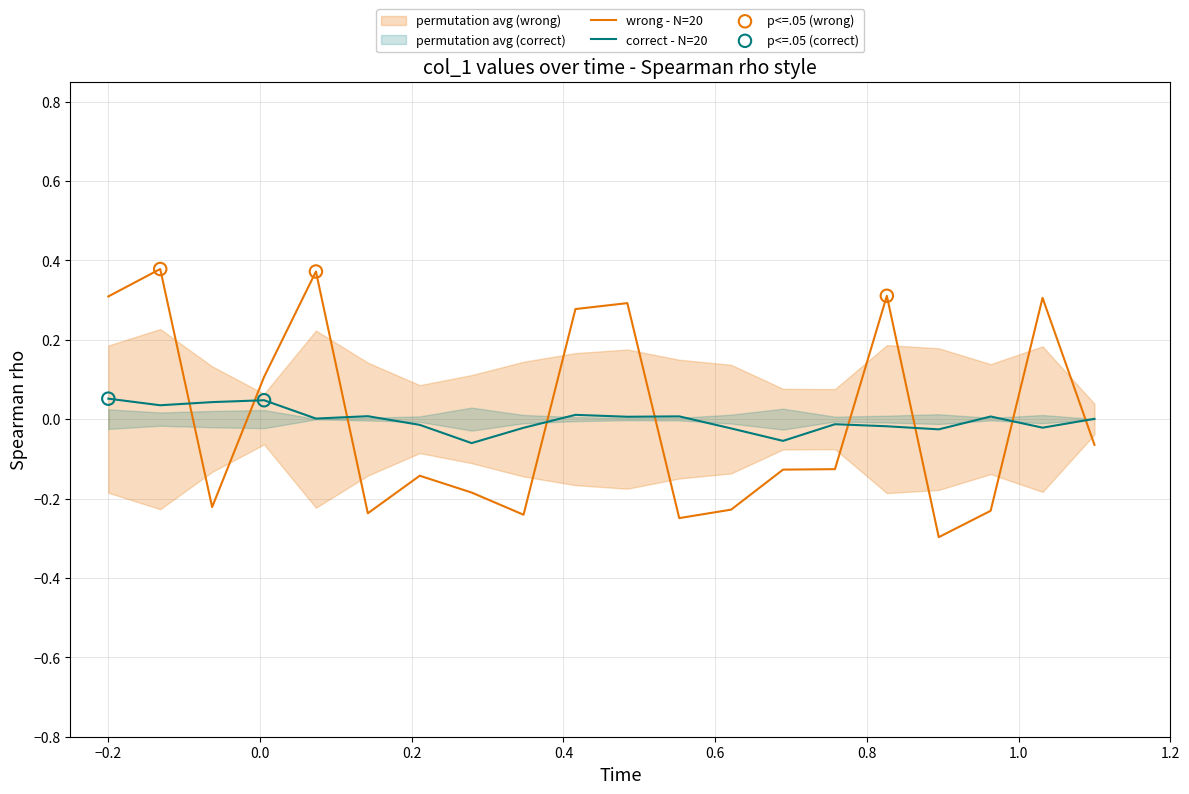

How many intersections are there between wrong - N=20 and correct - N=20?

9